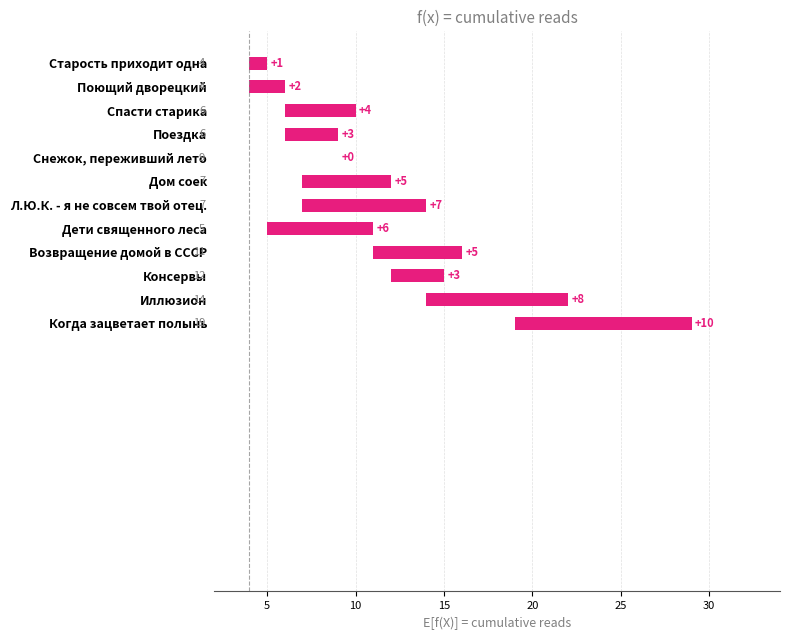

Reading left to right, transcribe all the data shown in this chart.

10	8	3	5	6	7	5	0	3	4	2	1